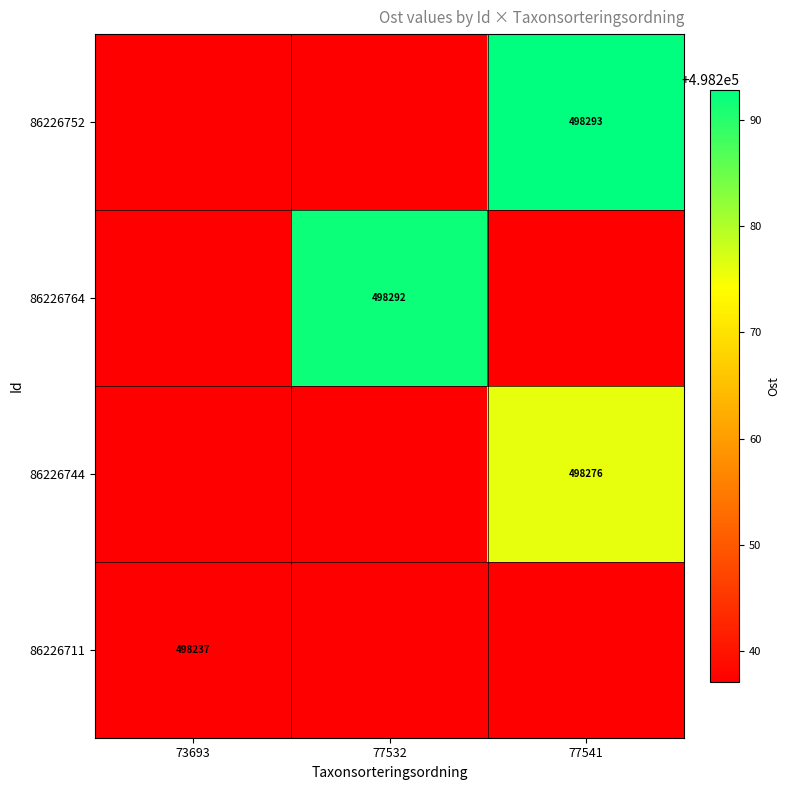

Rank the series at 77532 from highest to lowest value.

86226764, 86226752, 86226744, 86226711